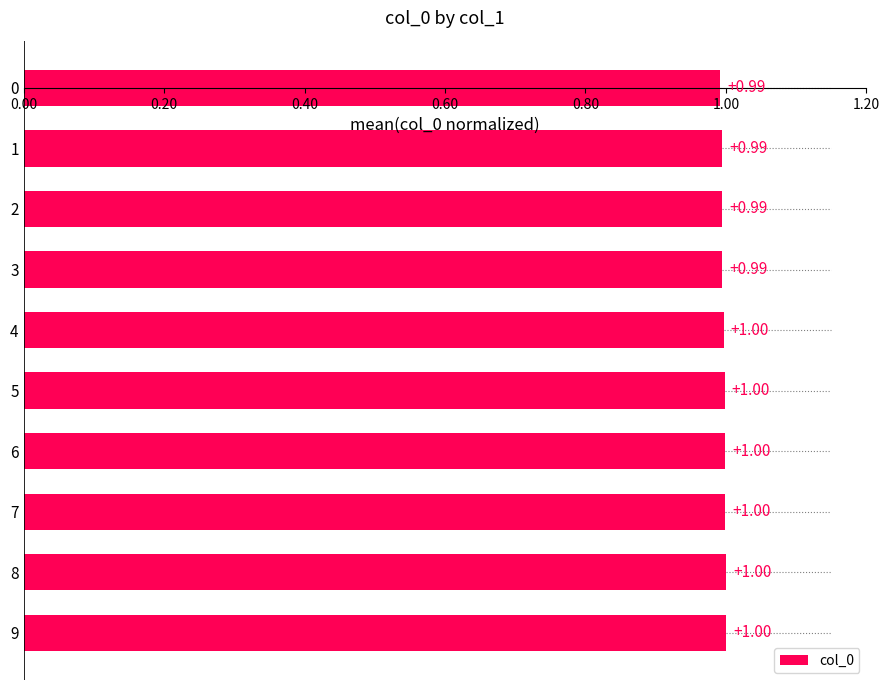

Which has a higher value, 0 or 6?

6